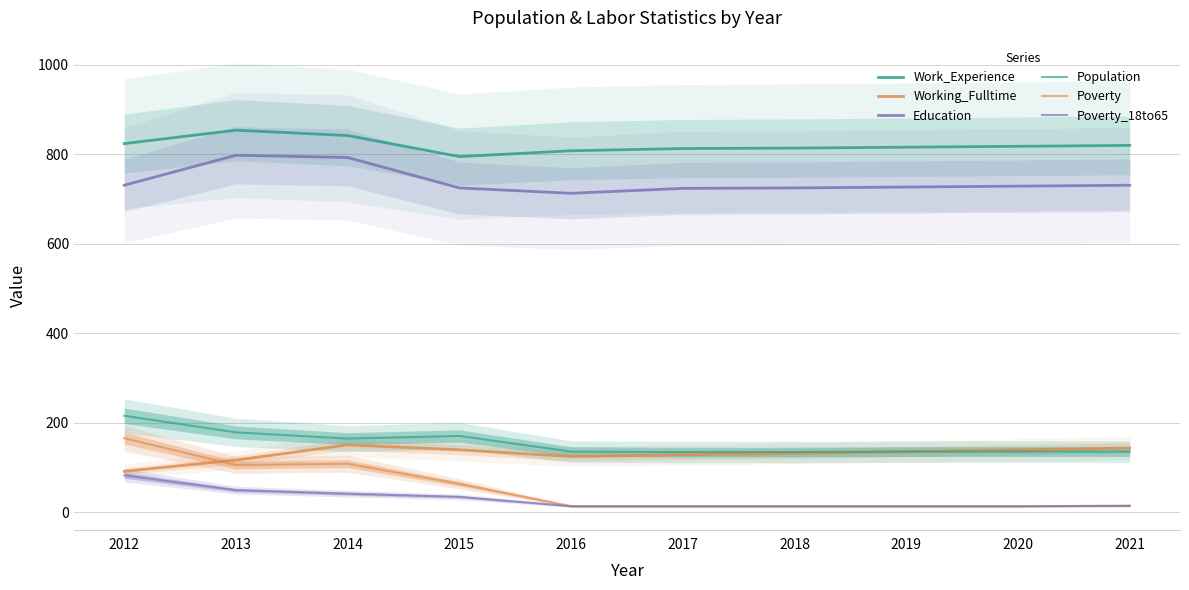

Where is the first local minimum for Poverty?

2013